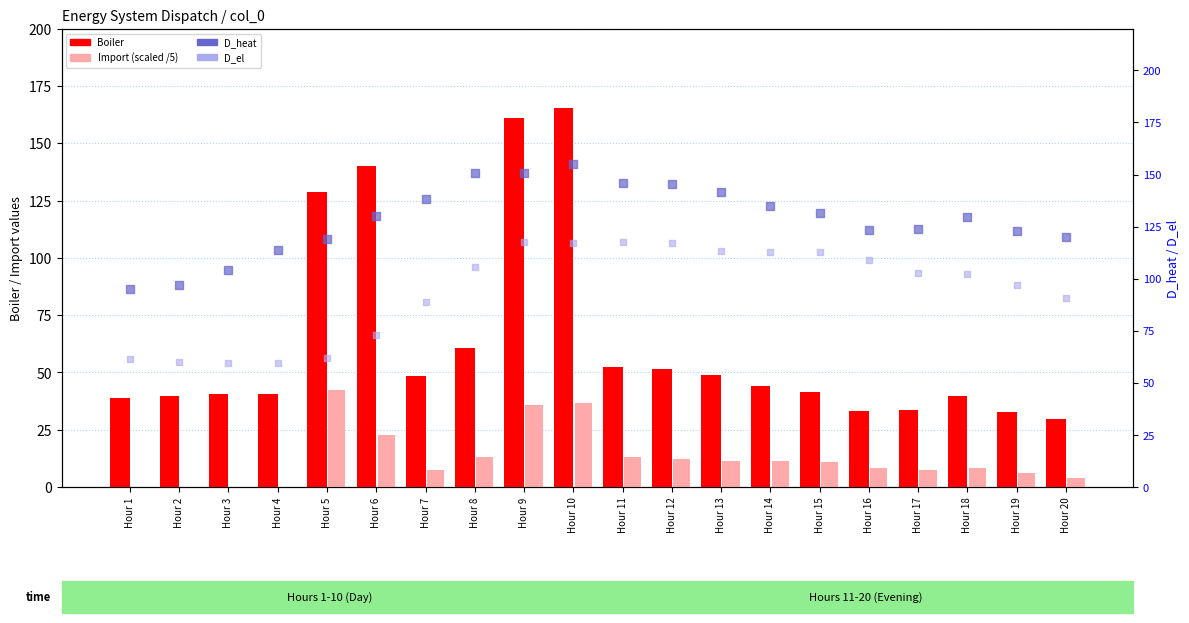

Which series reaches the maximum Y coordinate?

Boiler